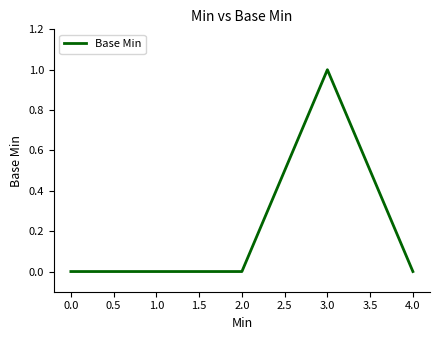

Is it true that the value at 0.0 is -1?

False